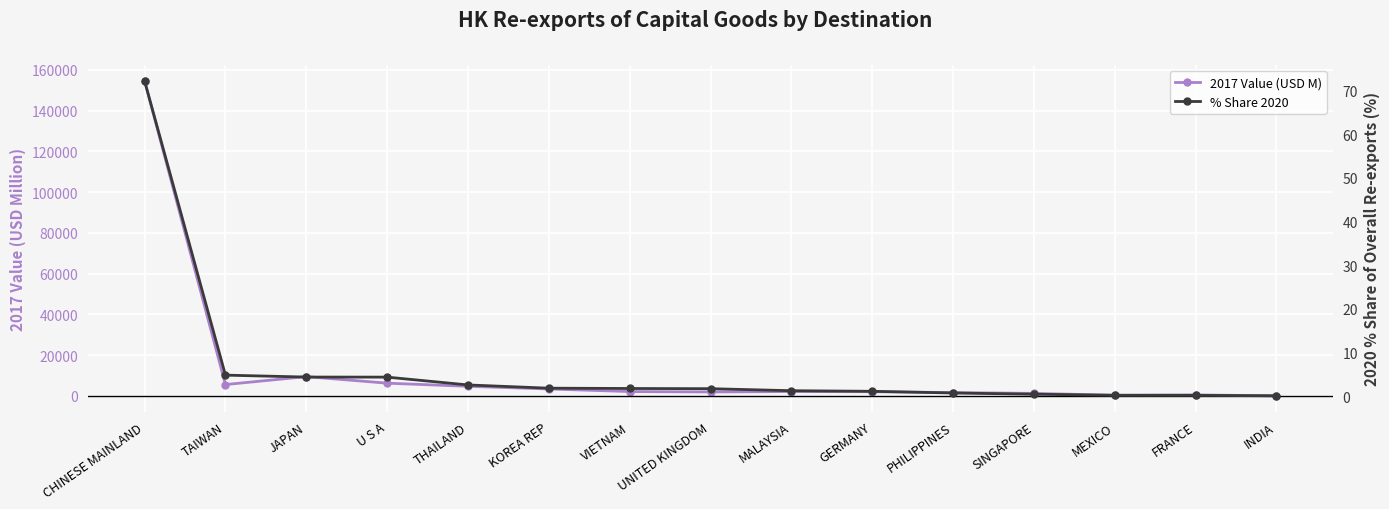

What are all the series names shown in the legend?

2017 Value (USD M), % Share 2020